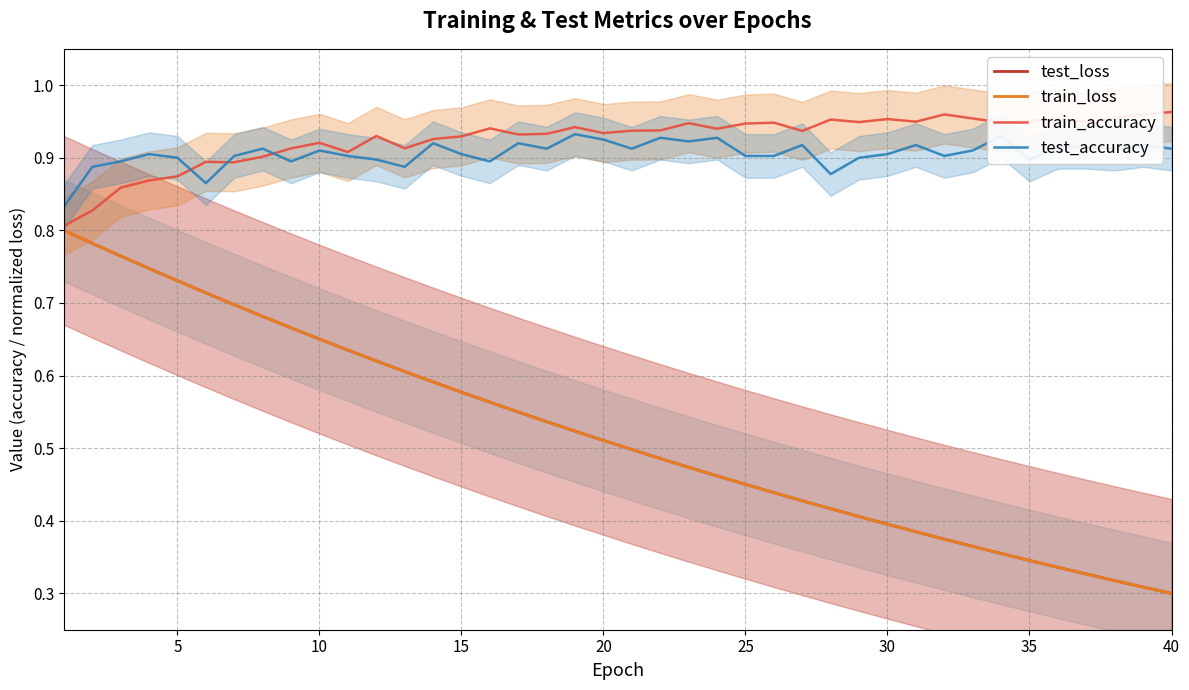

In train_accuracy, how many points are higher than both neighbors (excluding endpoints)?

11